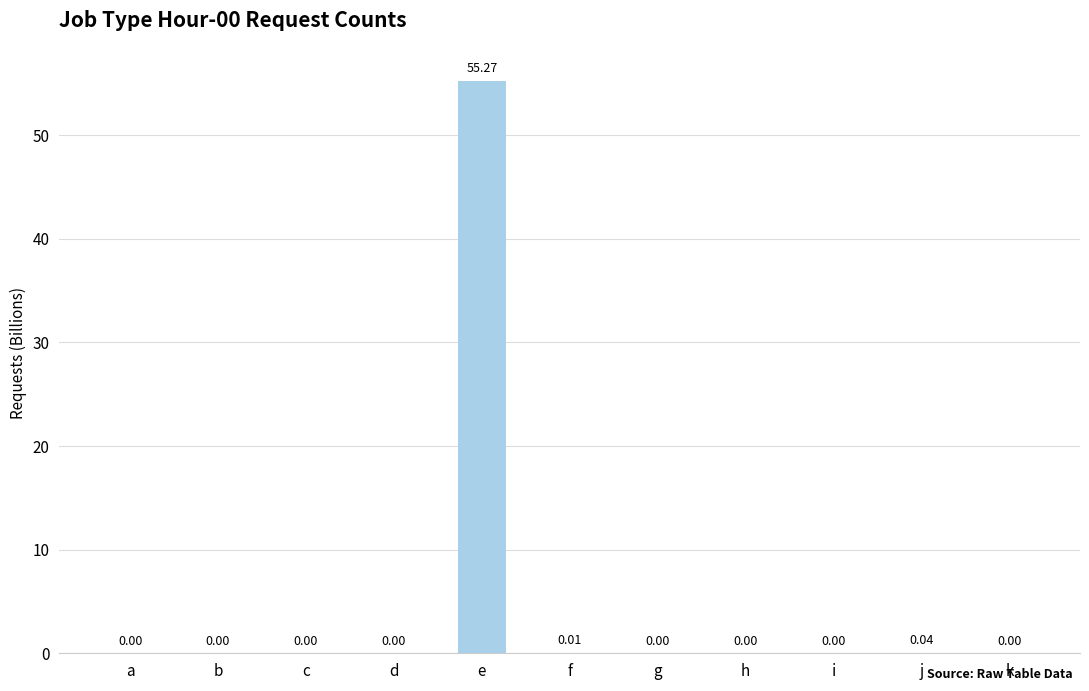

What is the sum of all values?

55.3